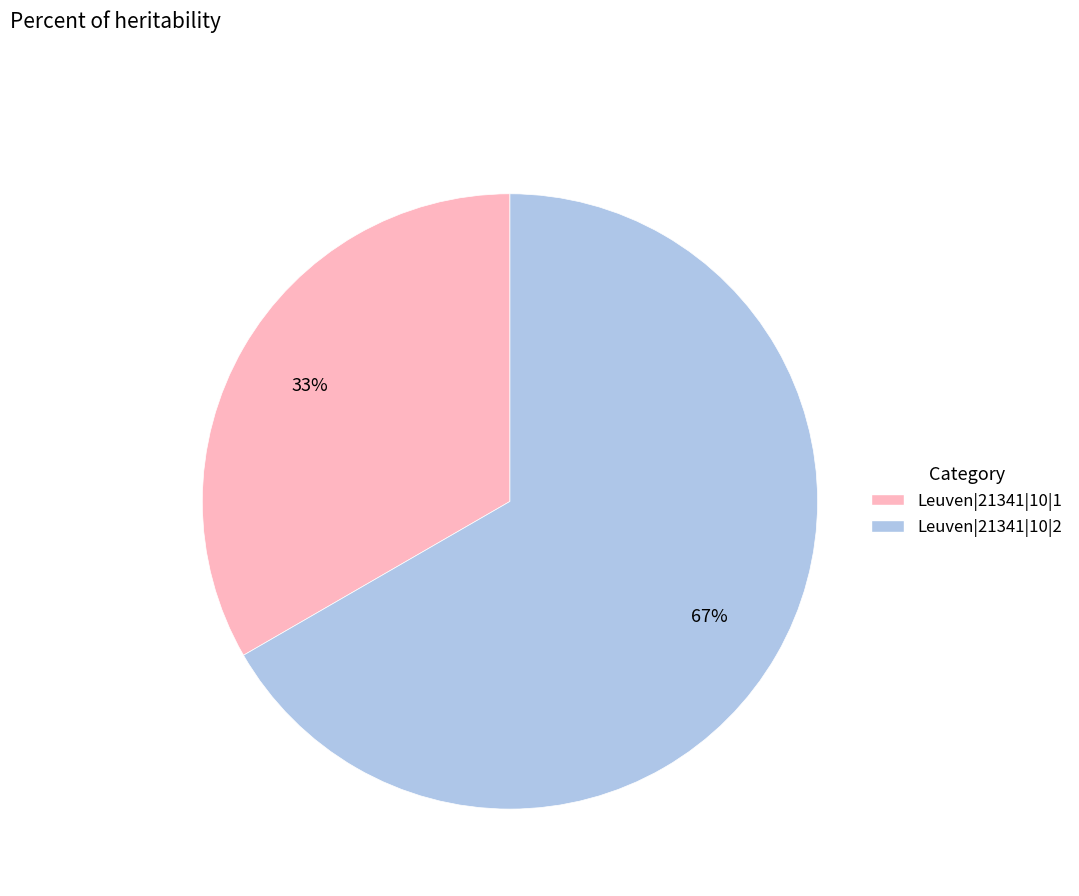

What is the smallest slice in the pie chart?

Leuven|21341|10|1